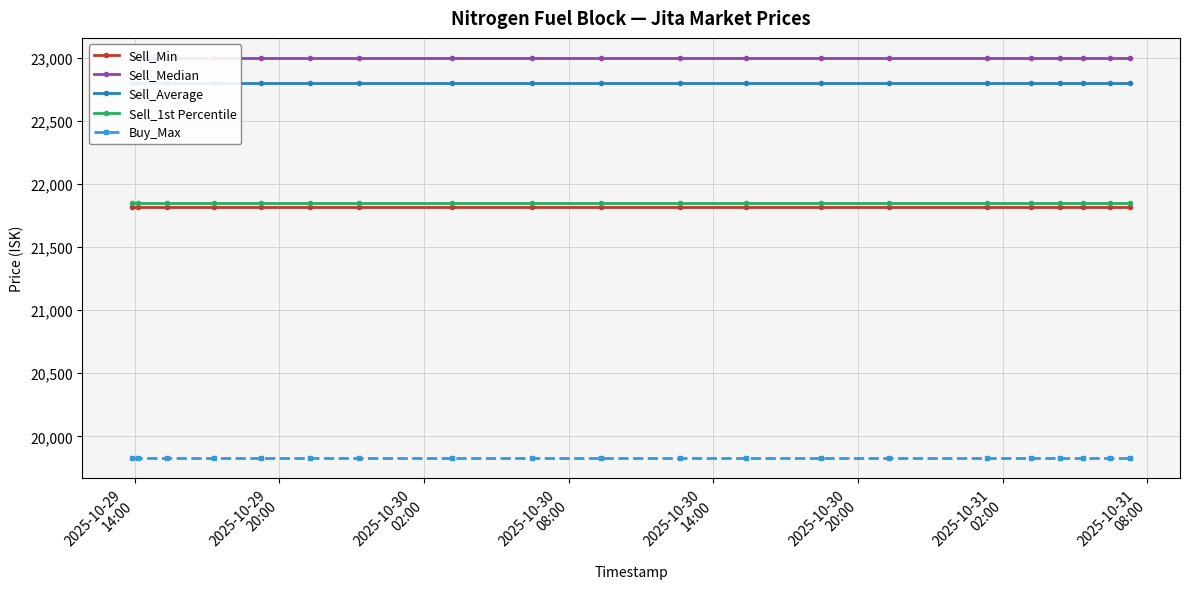

True or false: Sell_Average and Sell_Median cross at least once.

False